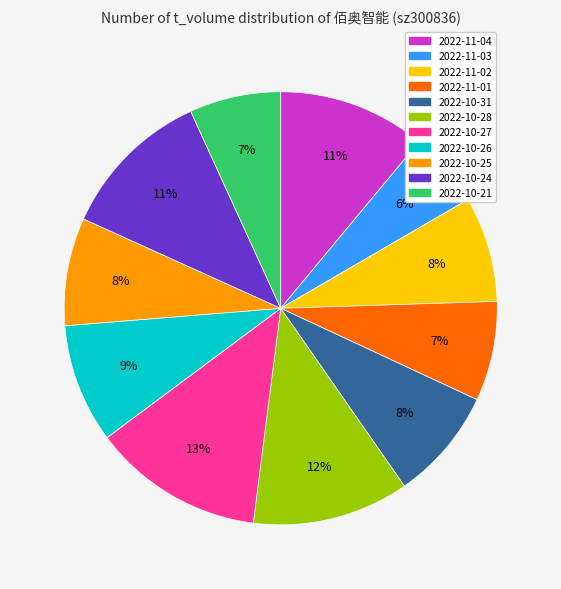

Is the sum of 2022-10-21 and 2022-10-31 greater than half?

No